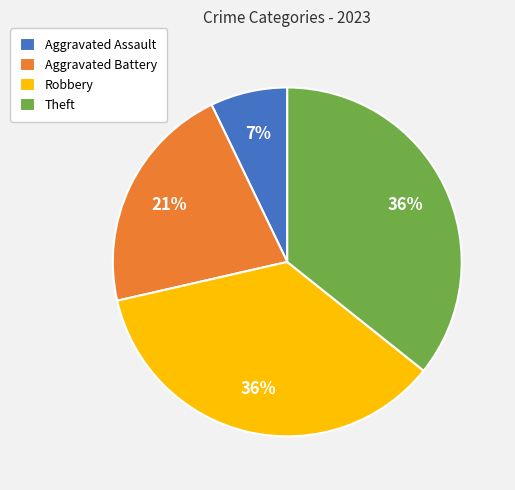

Is it true that Aggravated Battery is 12% of the pie?

False